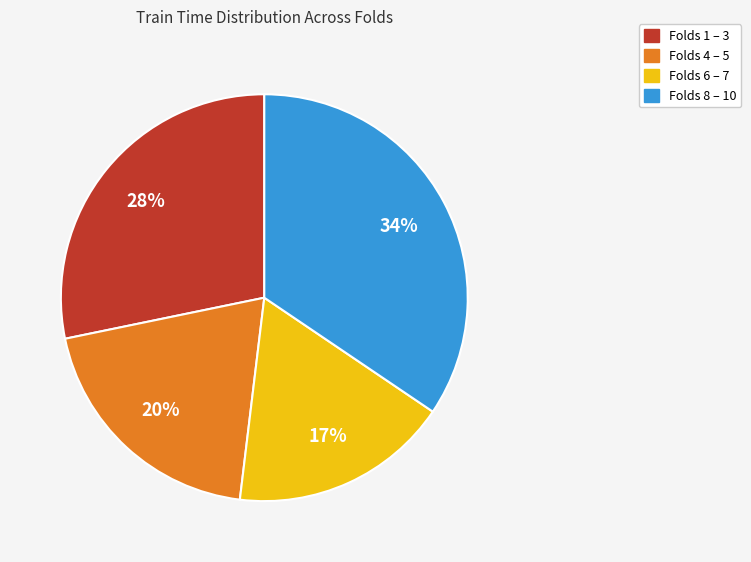

To the nearest percent, what is the average slice percentage?

25%